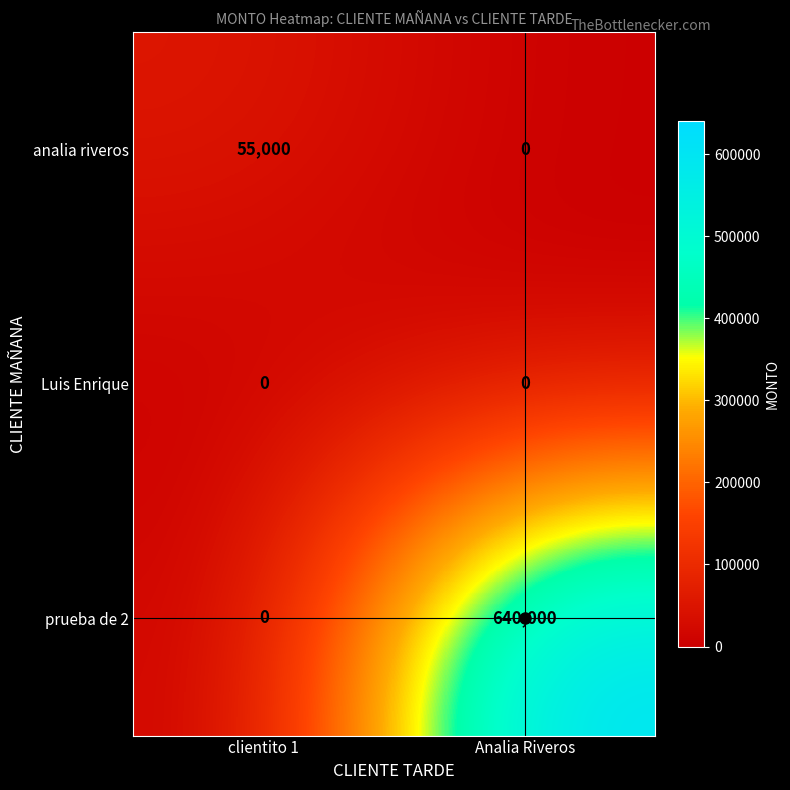

At how many categories does at least one series exceed 373102?

1